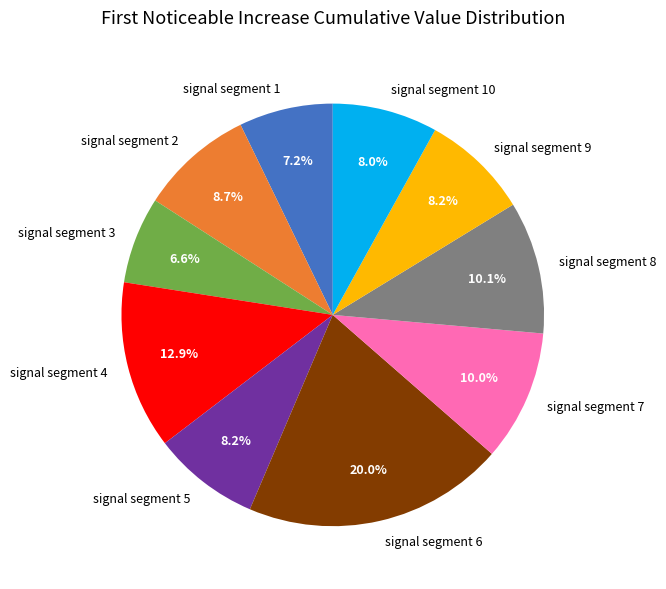

How many slices are in this pie chart?

10